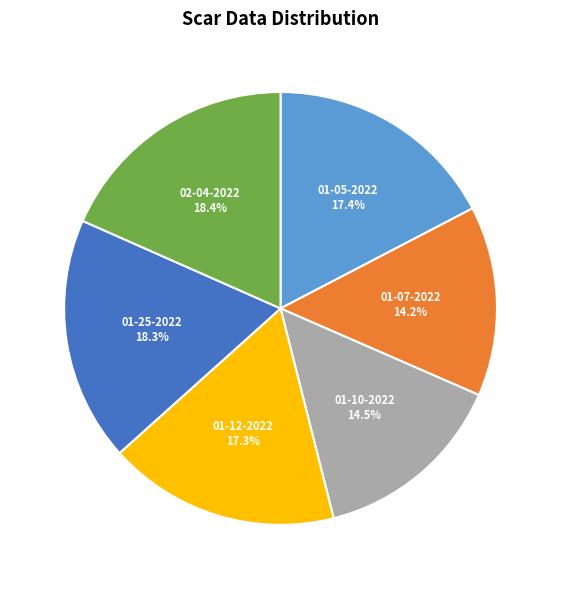

Is there any slice that represents more than half of the pie?

No